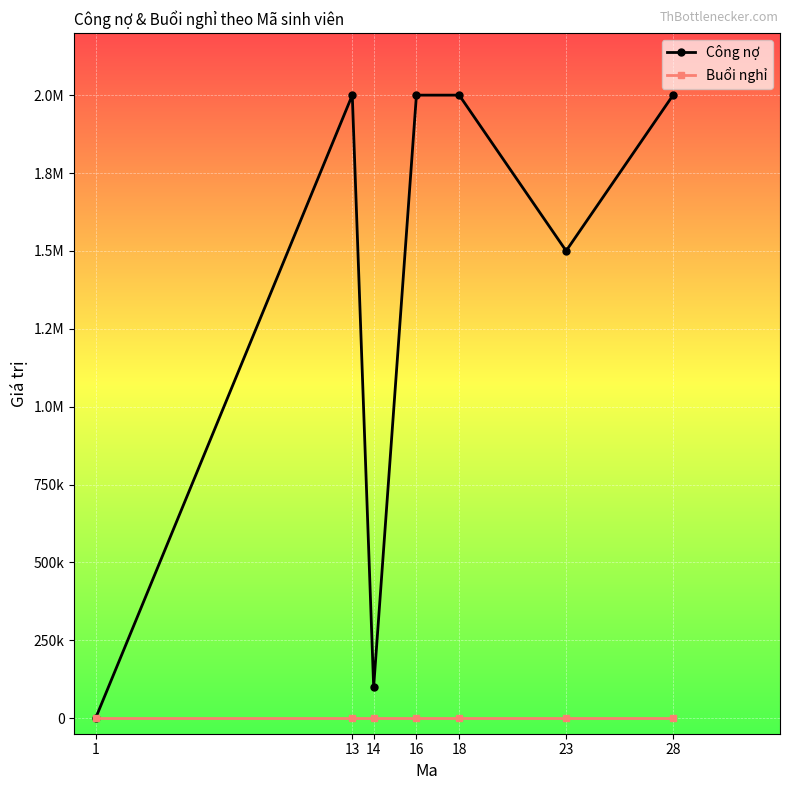

What are all the series names shown in the legend?

Công nợ, Buổi nghỉ